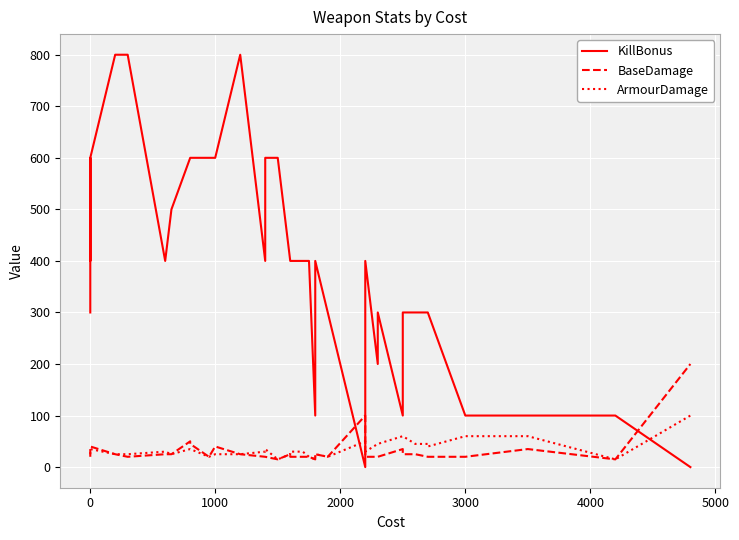

Is it true that KillBonus equals 276 at 26?

False